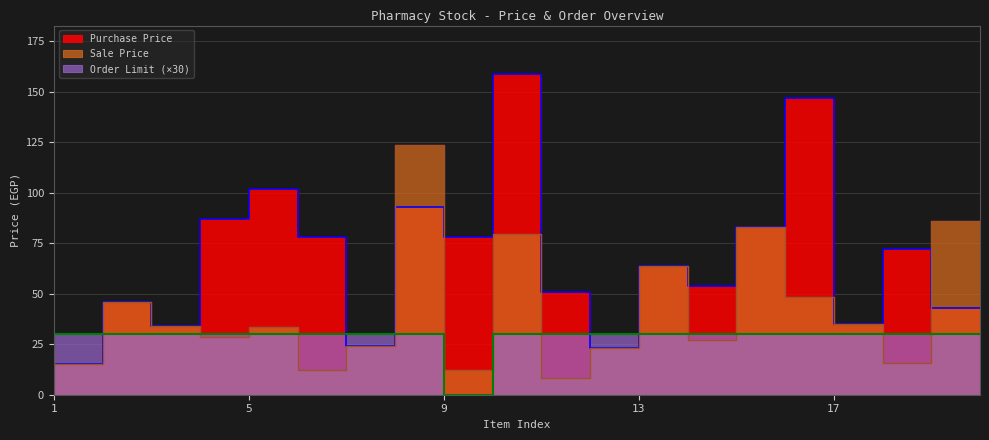

Between 17 and 10, which is larger?

17